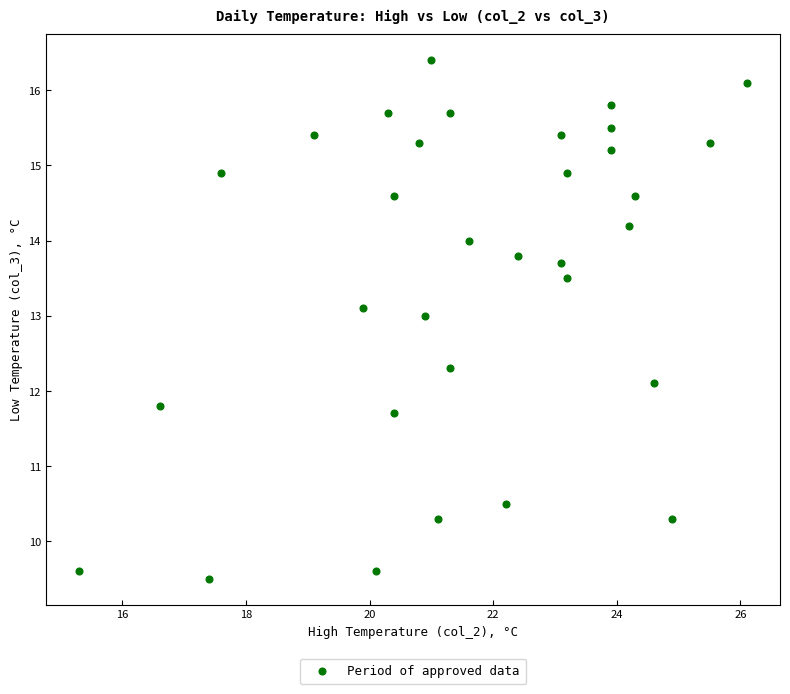

What Y value in the scatter plot is closest to 12?

12.1